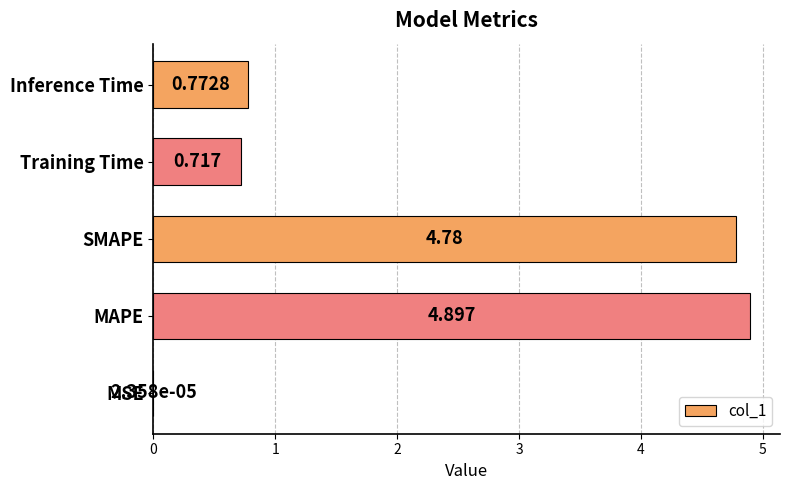

Between Training Time and SMAPE, which is larger?

SMAPE